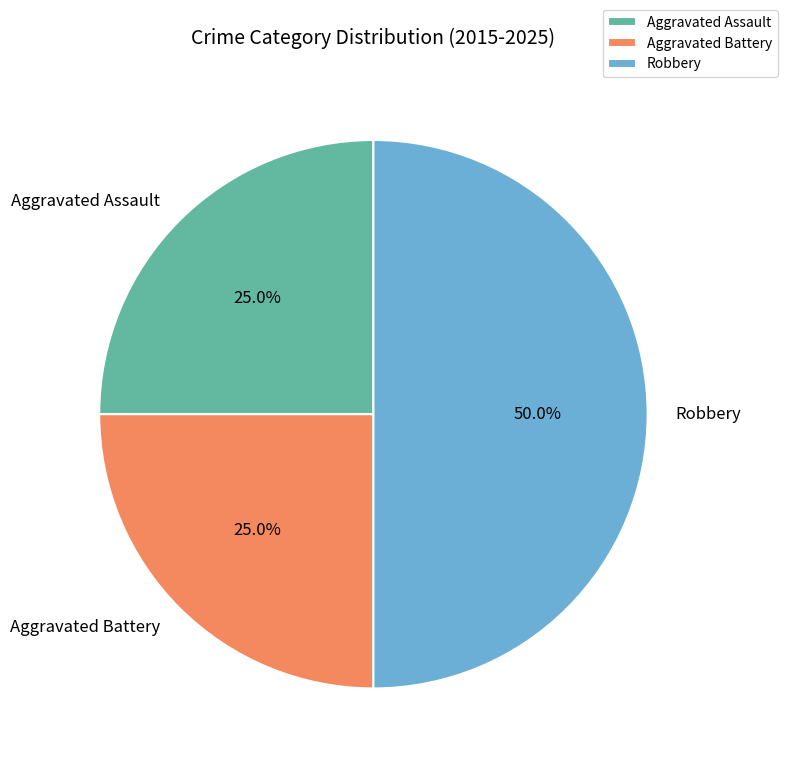

Approximately how many times larger is the value at Robbery compared to Aggravated Battery?

2.0